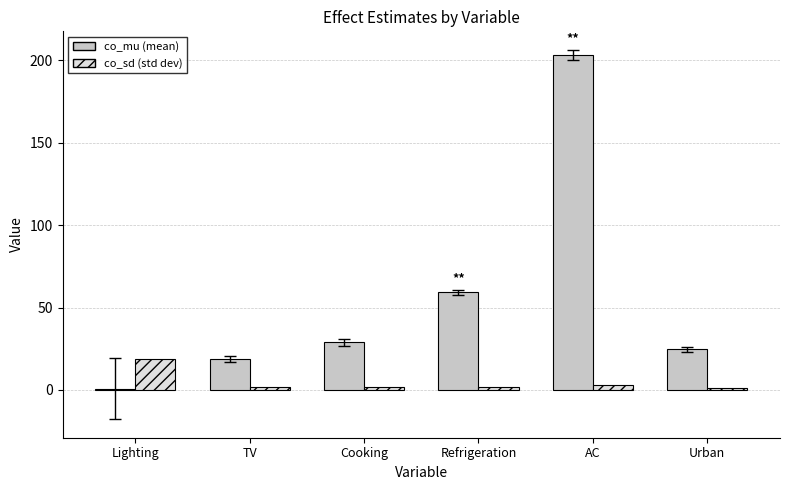

The value of co_sd (std dev) at Cooking is 2.0. True or false?

True